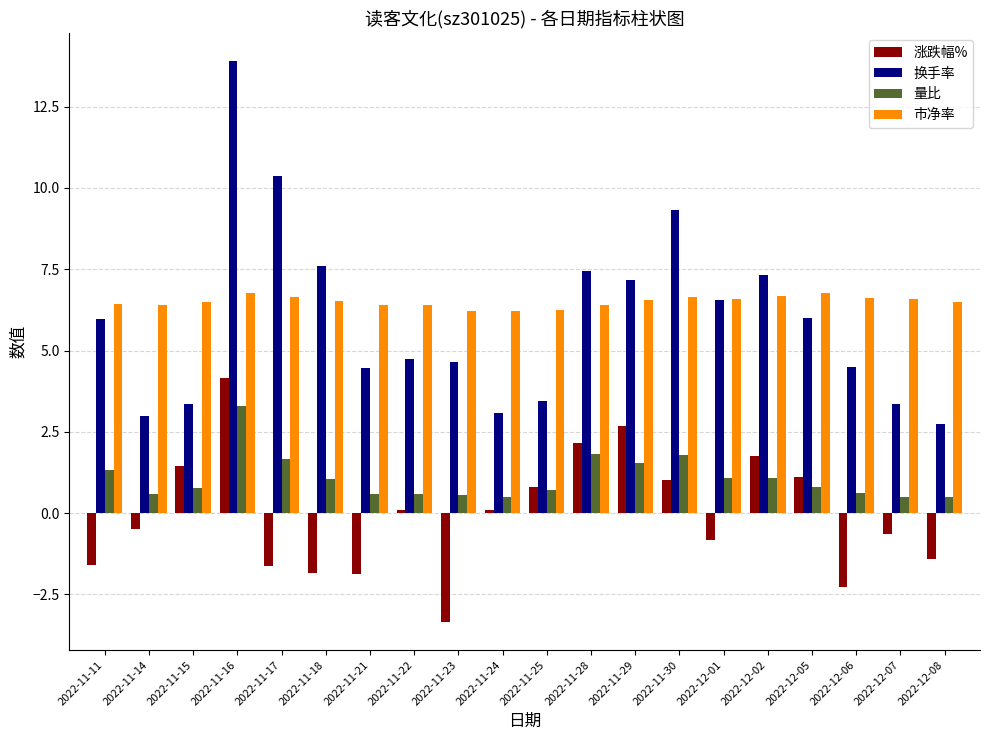

What is the approximate value of 市净率 at 2022-11-28?

6.4